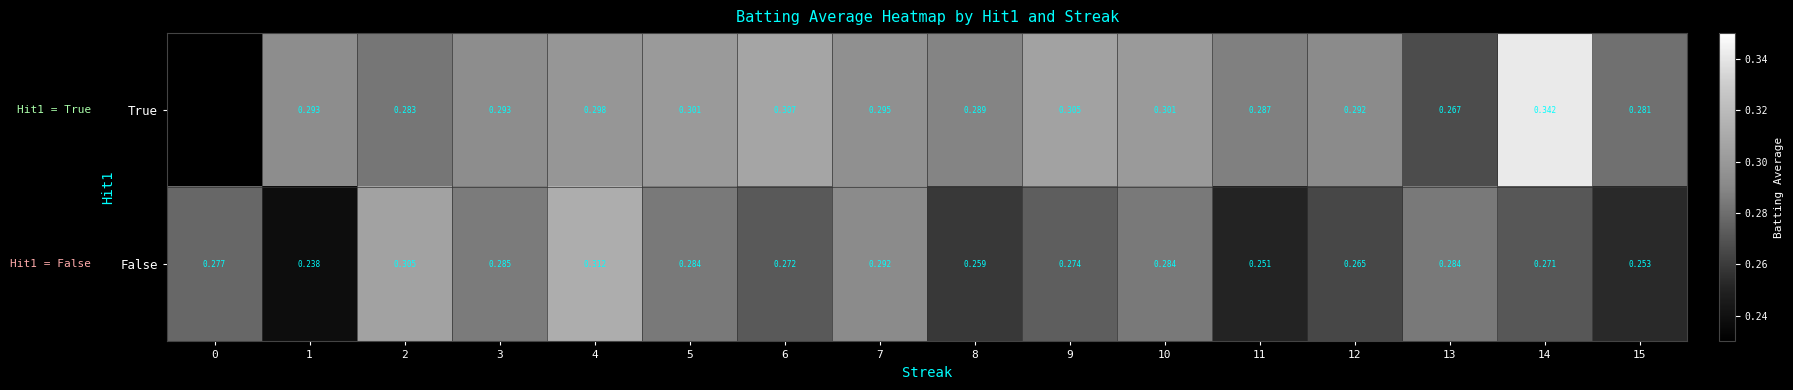

At 10, list the series in order from smallest to largest.

False, True